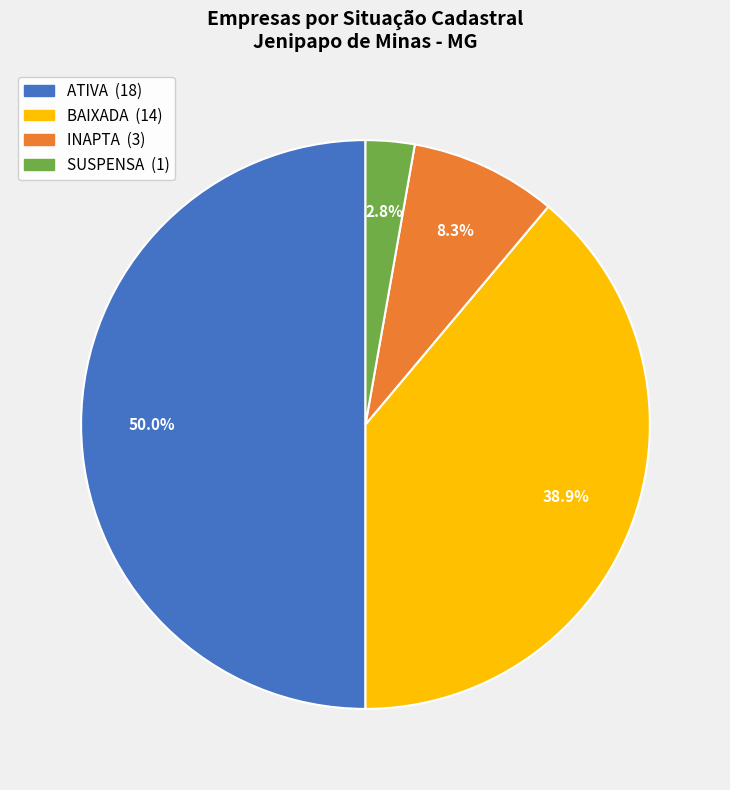

To the nearest percent, what is the difference between the largest and smallest slice percentages?

47%